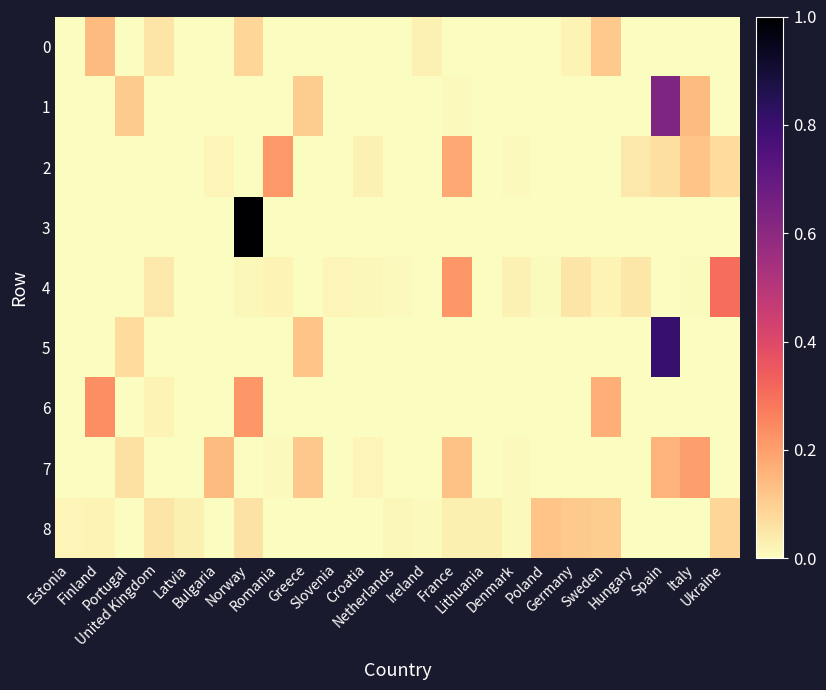

Reading left to right, what are all the values shown in this chart?

0: Estonia=0.0	Finland=0.1	Portugal=0.0	United Kingdom=0.1	Latvia=0.0	Bulgaria=0.0	Norway=0.1	Romania=0.0	Greece=0.0	Slovenia=0.0	Croatia=0.0	Netherlands=0.0	Ireland=0.0	France=0.0	Lithuania=0.0	Denmark=0.0	Poland=0.0	Germany=0.0	Sweden=0.1	Hungary=0.0	Spain=0.0	Italy=0.0	Ukraine=0.0
1: Estonia=0.0	Finland=0.0	Portugal=0.1	United Kingdom=0.0	Latvia=0.0	Bulgaria=0.0	Norway=0.0	Romania=0.0	Greece=0.1	Slovenia=0.0	Croatia=0.0	Netherlands=0.0	Ireland=0.0	France=0.0	Lithuania=0.0	Denmark=0.0	Poland=0.0	Germany=0.0	Sweden=0.0	Hungary=0.0	Spain=0.6	Italy=0.1	Ukraine=0.0
2: Estonia=0.0	Finland=0.0	Portugal=0.0	United Kingdom=0.0	Latvia=0.0	Bulgaria=0.0	Norway=0.0	Romania=0.2	Greece=0.0	Slovenia=0.0	Croatia=0.0	Netherlands=0.0	Ireland=0.0	France=0.2	Lithuania=0.0	Denmark=0.0	Poland=0.0	Germany=0.0	Sweden=0.0	Hungary=0.0	Spain=0.1	Italy=0.1	Ukraine=0.1
3: Estonia=0.0	Finland=0.0	Portugal=0.0	United Kingdom=0.0	Latvia=0.0	Bulgaria=0.0	Norway=1.0	Romania=0.0	Greece=0.0	Slovenia=0.0	Croatia=0.0	Netherlands=0.0	Ireland=0.0	France=0.0	Lithuania=0.0	Denmark=0.0	Poland=0.0	Germany=0.0	Sweden=0.0	Hungary=0.0	Spain=0.0	Italy=0.0	Ukraine=0.0
4: Estonia=0.0	Finland=0.0	Portugal=0.0	United Kingdom=0.0	Latvia=0.0	Bulgaria=0.0	Norway=0.0	Romania=0.0	Greece=0.0	Slovenia=0.0	Croatia=0.0	Netherlands=0.0	Ireland=0.0	France=0.2	Lithuania=0.0	Denmark=0.0	Poland=0.0	Germany=0.1	Sweden=0.0	Hungary=0.0	Spain=0.0	Italy=0.0	Ukraine=0.3
5: Estonia=0.0	Finland=0.0	Portugal=0.1	United Kingdom=0.0	Latvia=0.0	Bulgaria=0.0	Norway=0.0	Romania=0.0	Greece=0.1	Slovenia=0.0	Croatia=0.0	Netherlands=0.0	Ireland=0.0	France=0.0	Lithuania=0.0	Denmark=0.0	Poland=0.0	Germany=0.0	Sweden=0.0	Hungary=0.0	Spain=0.8	Italy=0.0	Ukraine=0.0
6: Estonia=0.0	Finland=0.2	Portugal=0.0	United Kingdom=0.0	Latvia=0.0	Bulgaria=0.0	Norway=0.2	Romania=0.0	Greece=0.0	Slovenia=0.0	Croatia=0.0	Netherlands=0.0	Ireland=0.0	France=0.0	Lithuania=0.0	Denmark=0.0	Poland=0.0	Germany=0.0	Sweden=0.2	Hungary=0.0	Spain=0.0	Italy=0.0	Ukraine=0.0
7: Estonia=0.0	Finland=0.0	Portugal=0.1	United Kingdom=0.0	Latvia=0.0	Bulgaria=0.1	Norway=0.0	Romania=0.0	Greece=0.1	Slovenia=0.0	Croatia=0.0	Netherlands=0.0	Ireland=0.0	France=0.1	Lithuania=0.0	Denmark=0.0	Poland=0.0	Germany=0.0	Sweden=0.0	Hungary=0.0	Spain=0.2	Italy=0.2	Ukraine=0.0
8: Estonia=0.0	Finland=0.0	Portugal=0.0	United Kingdom=0.1	Latvia=0.0	Bulgaria=0.0	Norway=0.1	Romania=0.0	Greece=0.0	Slovenia=0.0	Croatia=0.0	Netherlands=0.0	Ireland=0.0	France=0.0	Lithuania=0.0	Denmark=0.0	Poland=0.1	Germany=0.1	Sweden=0.1	Hungary=0.0	Spain=0.0	Italy=0.0	Ukraine=0.1